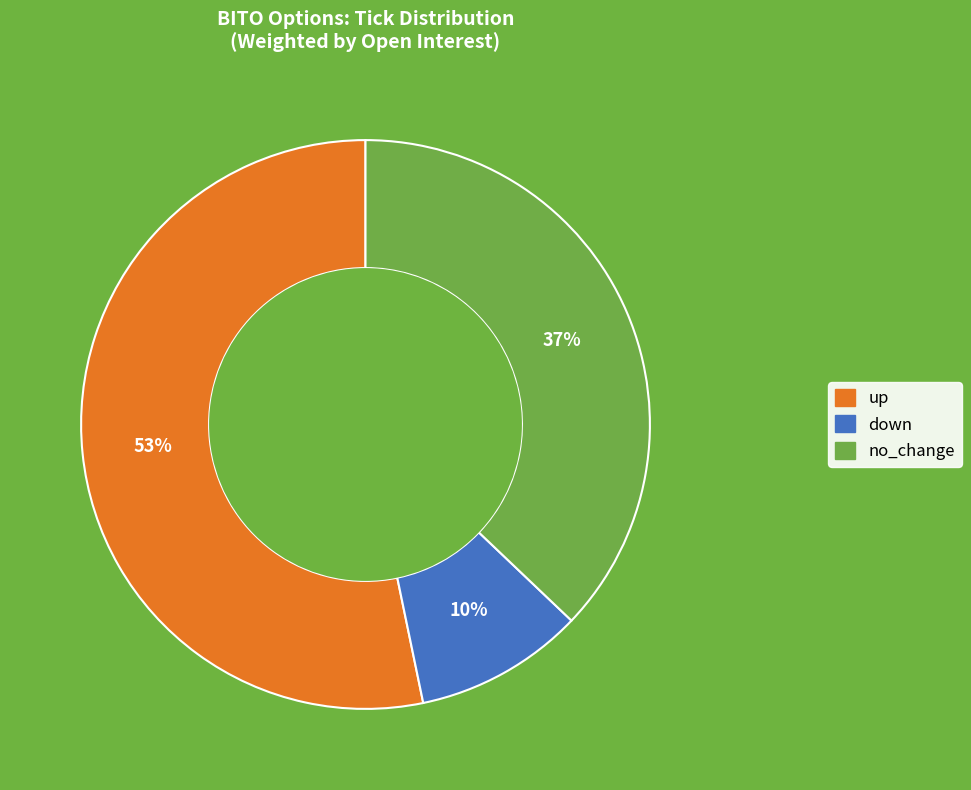

Is the sum of no_change and up greater than half?

Yes